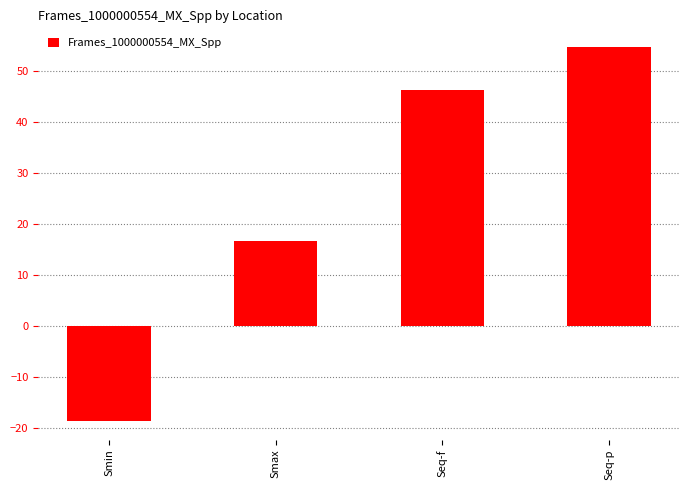

The chart shows a value of 46.3 at Seq-f. True or false?

True